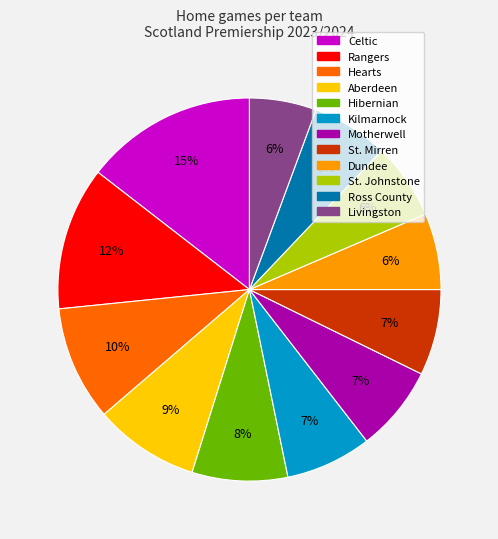

How many segments does this pie chart have?

12